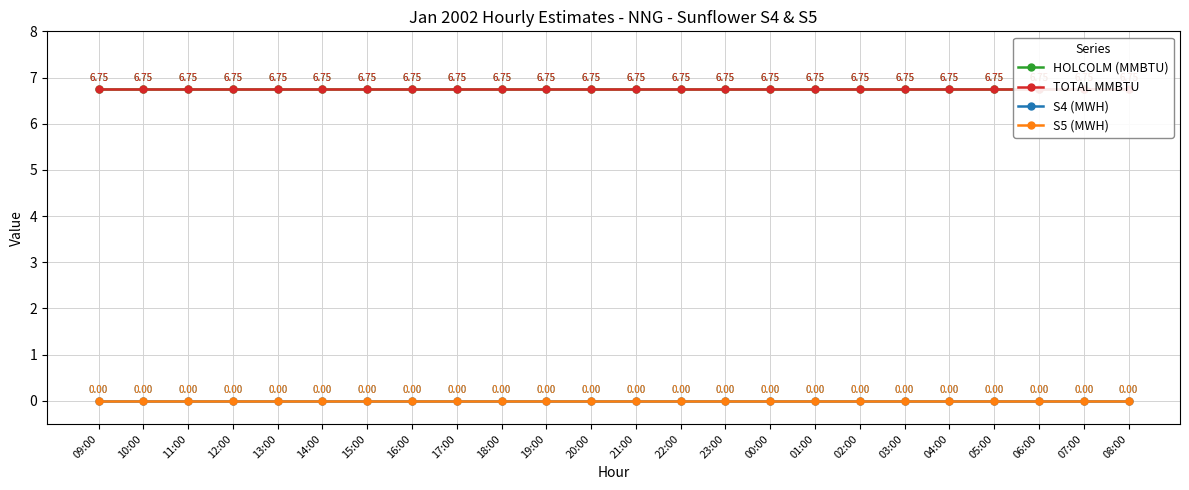

At which label does S4 (MWH) reach its minimum?

09:00